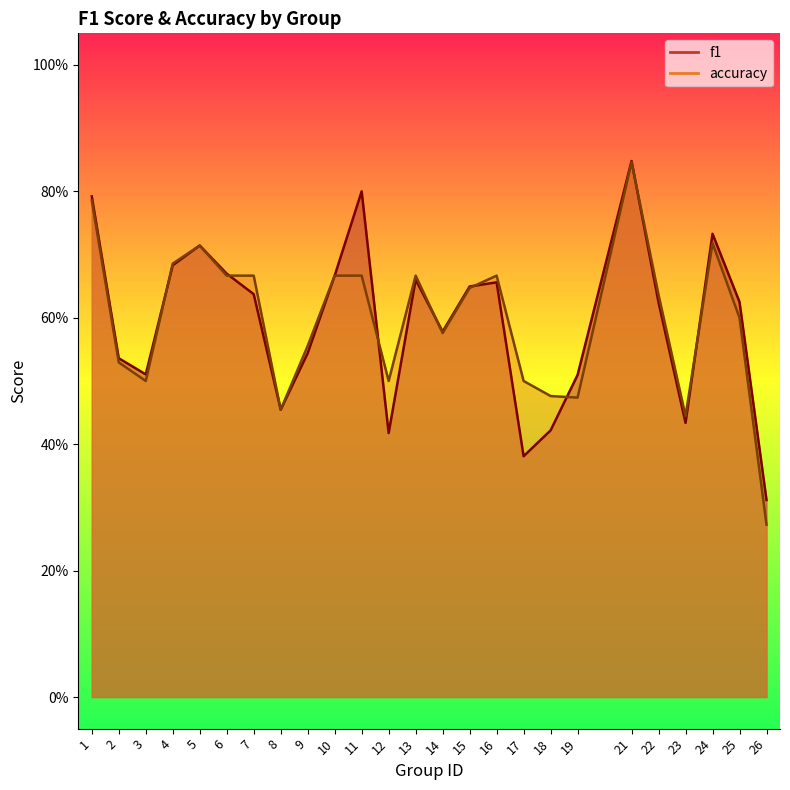

What is the difference between the maximum and minimum values in the accuracy series?

0.6